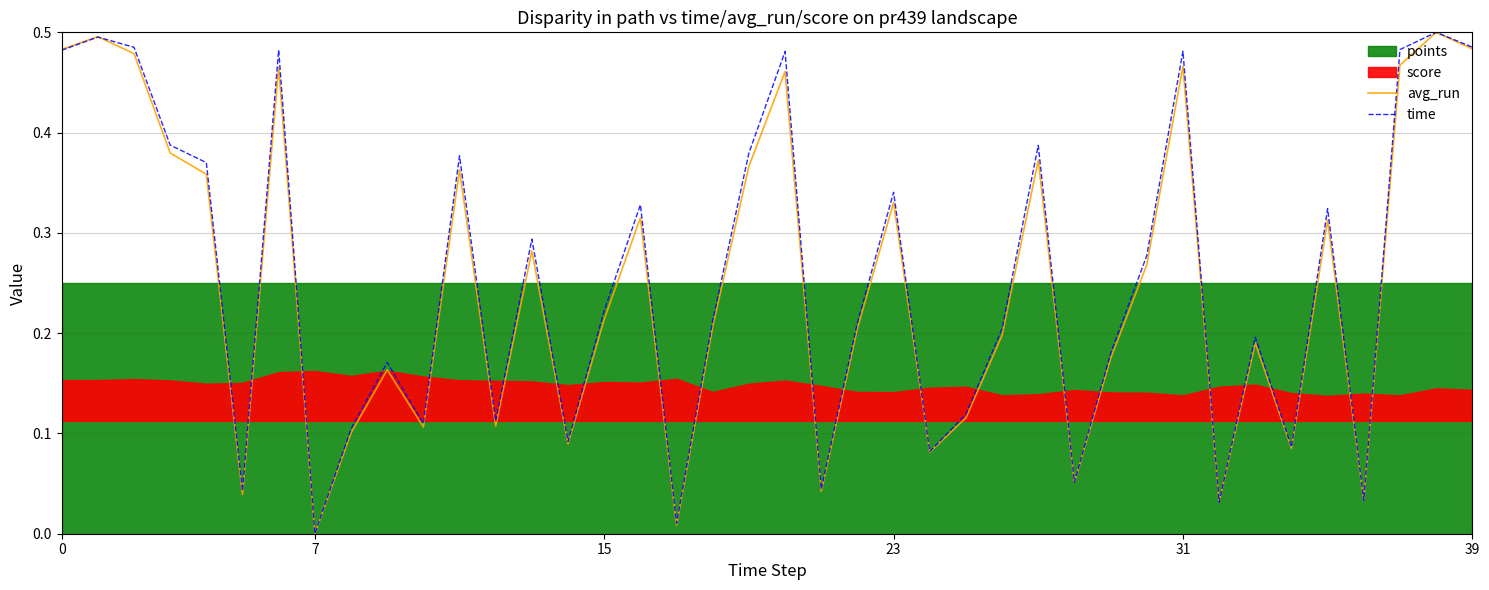

What is the value of the time point at the 20th from the left?

0.4